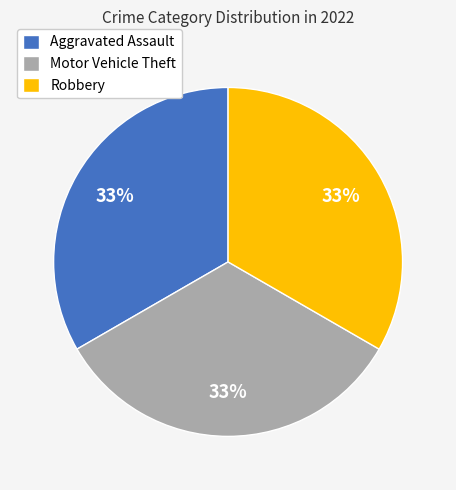

How many slices are in this pie chart?

3